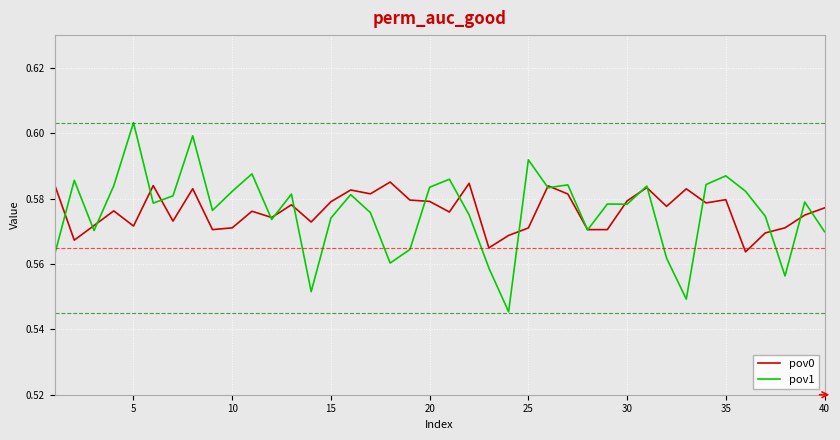

How many lines are shown in the chart?

2